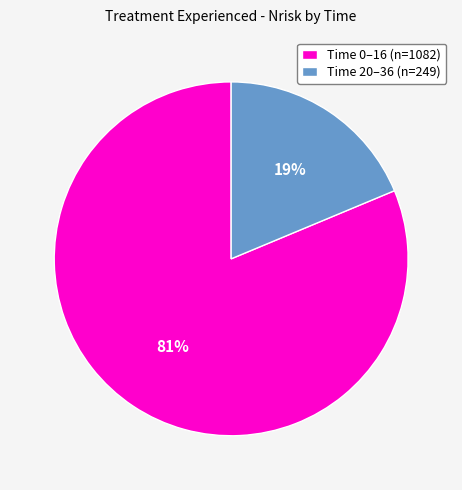

Is the sum of Time 0–16 (n=1082) and Time 20–36 (n=249) greater than half?

Yes